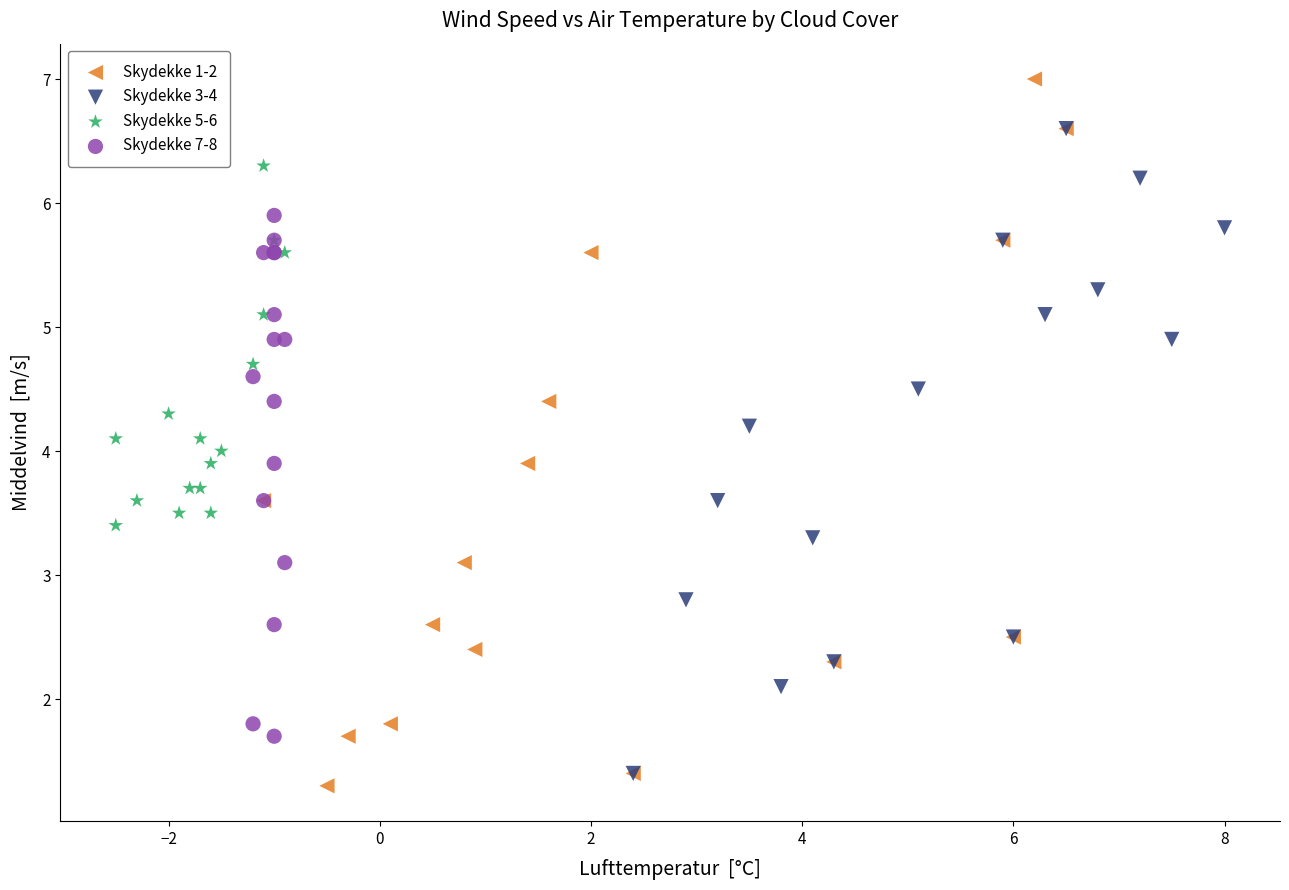

Which series reaches the maximum Y coordinate?

Skydekke 1-2